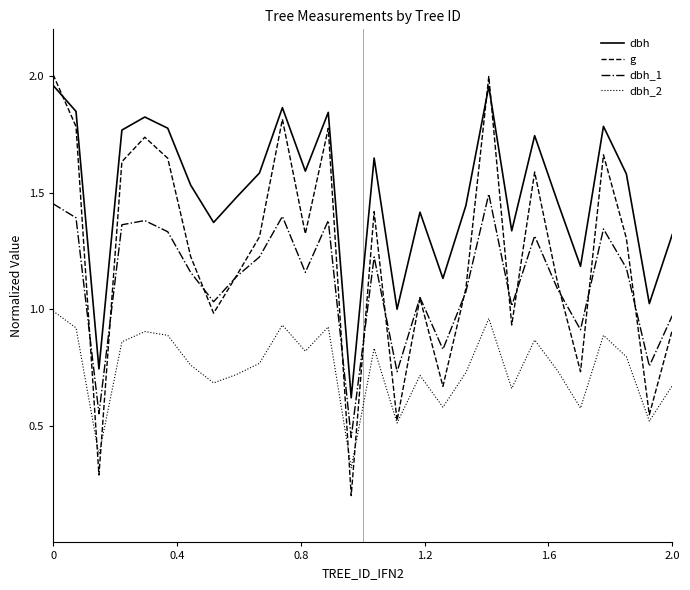

True or false: dbh_1 and dbh_2 intersect in this chart.

False